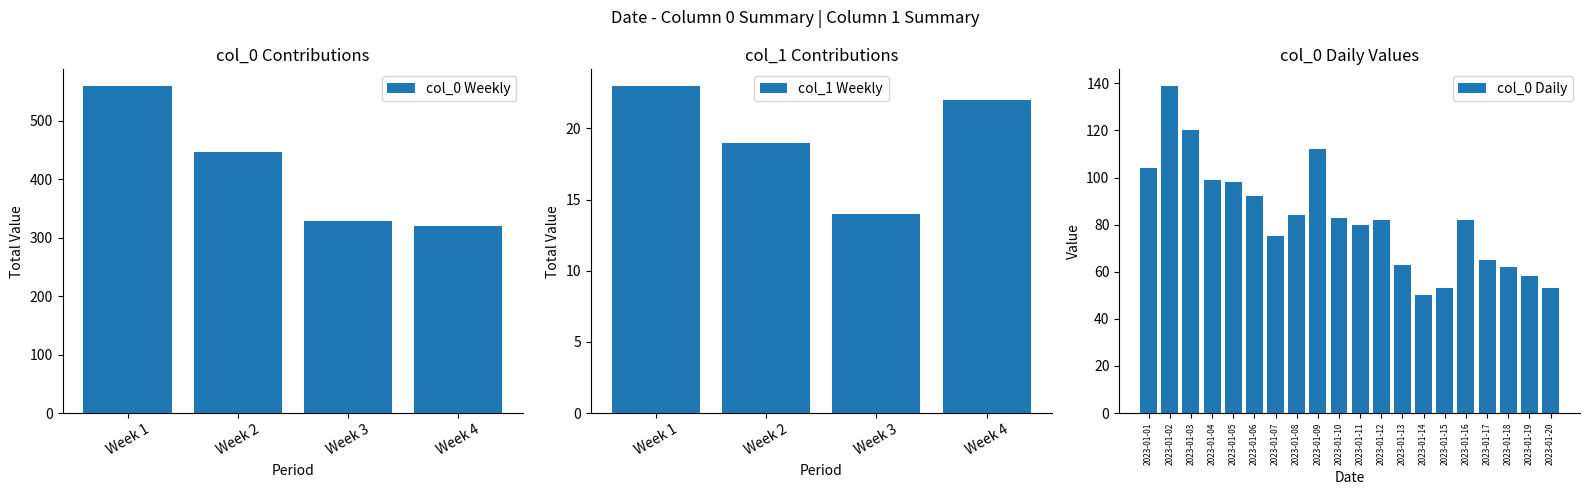

List the labels in order of value, smallest first.

2023-01-14, 2023-01-15, 2023-01-20, 2023-01-19, 2023-01-18, 2023-01-13, 2023-01-17, 2023-01-07, 2023-01-11, 2023-01-12, 2023-01-16, 2023-01-10, 2023-01-08, 2023-01-06, 2023-01-05, 2023-01-04, 2023-01-01, 2023-01-09, 2023-01-03, 2023-01-02